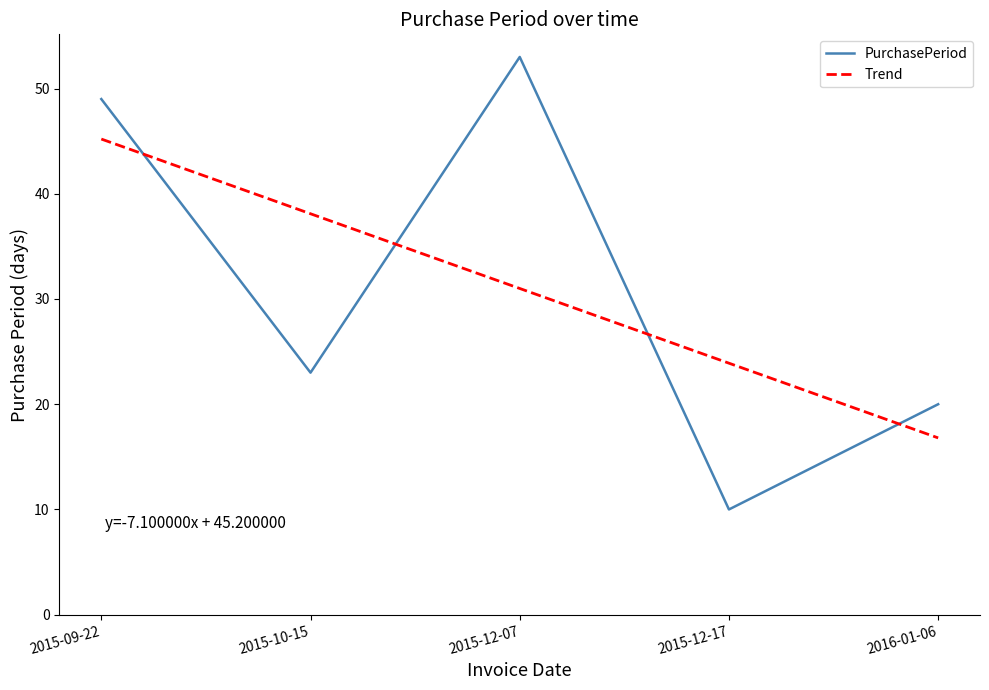

True or false: PurchasePeriod has a value of 32.3 at 2015-10-15.

False